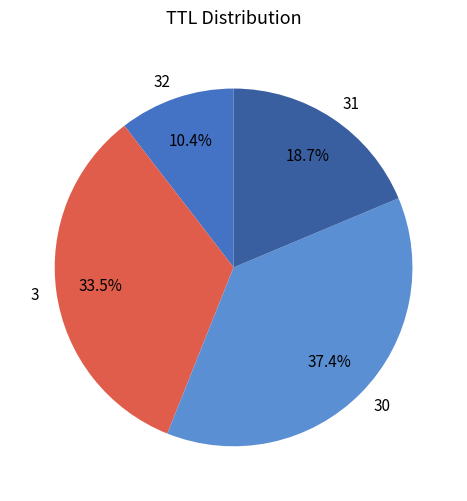

To the nearest percent, what percentage of the pie is 30?

37%